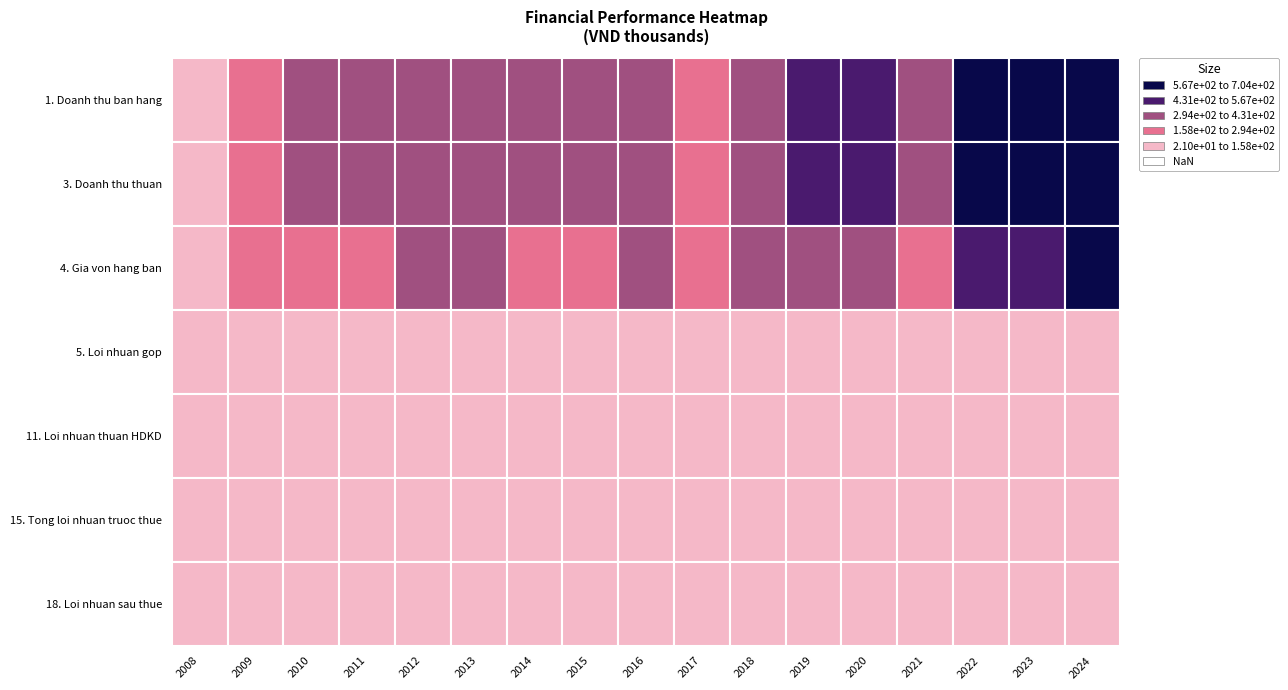

True or false: 18. Loi nhuan sau thue has a value of 21043043 at 2008.

True